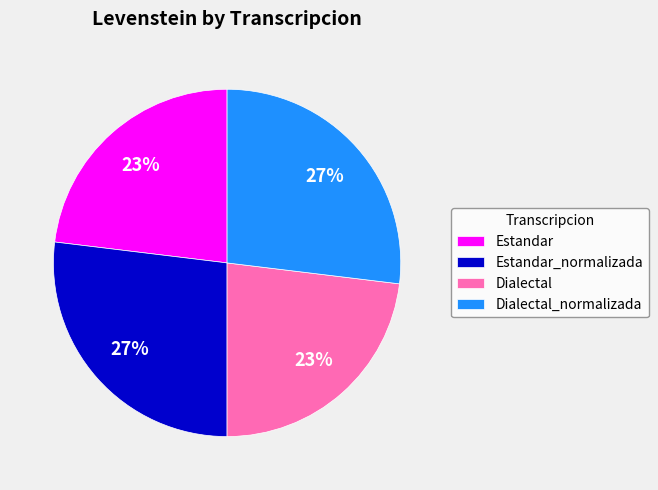

The Dialectal_normalizada slice represents 12% of the pie. True or false?

False